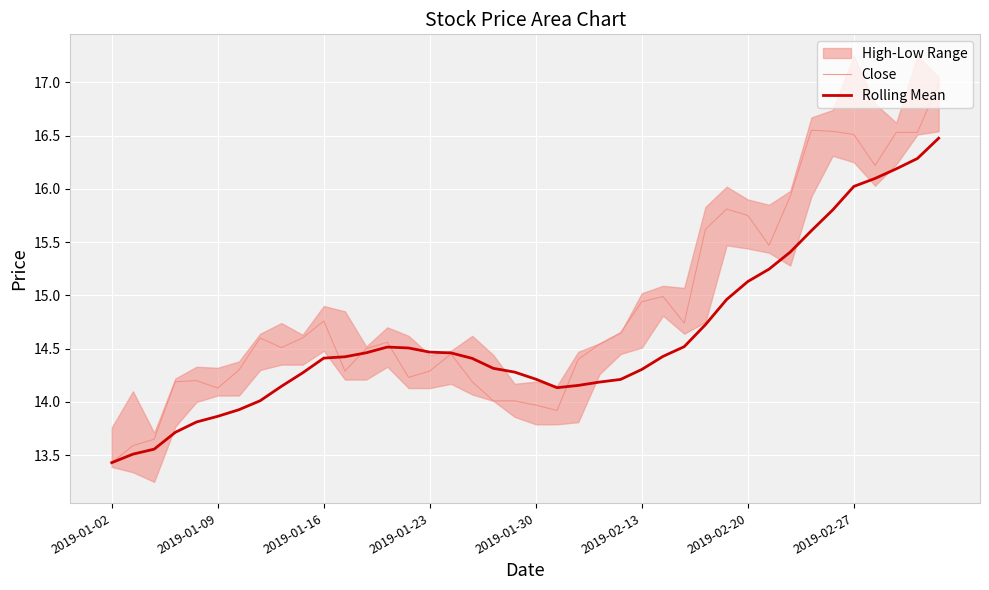

The value of Rolling Mean at 2019-01-02 is 13.4. True or false?

True